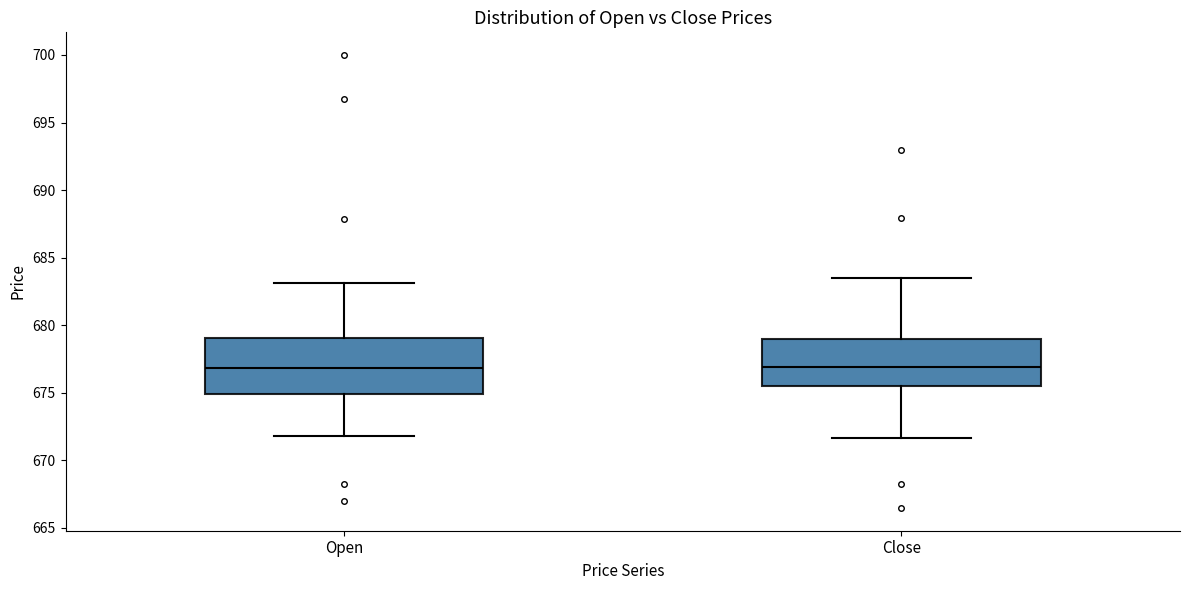

Reading left to right, transcribe this box plot: for each box, give where its median line is, the range the box spans, and where its two whiskers end, as read against the y-axis. The values are not printed on the chart, so give them approximately, as read against the axis.

Open: median 677.0, box 675.0 to 679.0, whiskers 672.0 to 683.0
Close: median 677.0, box 675.5 to 679.0, whiskers 671.5 to 683.5